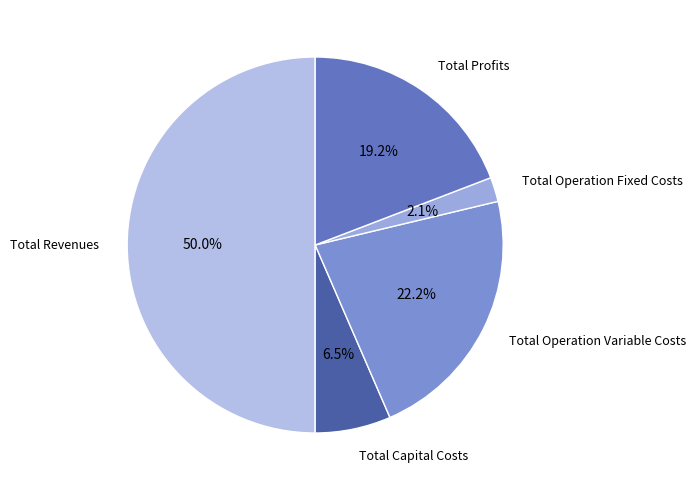

What is the smallest slice in the pie chart?

Total Operation Fixed Costs